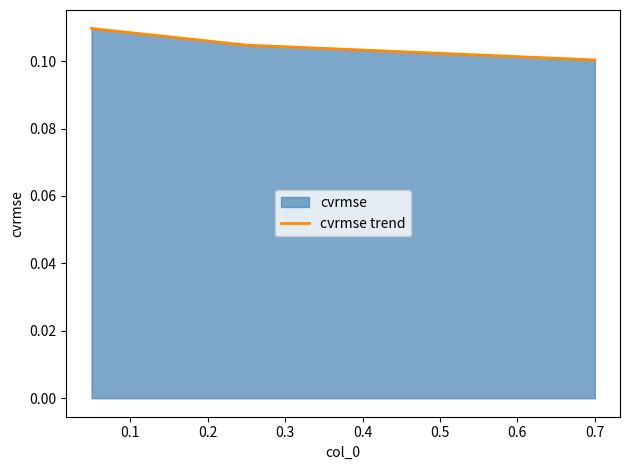

Does the chart display data point markers on the line(s)?

No